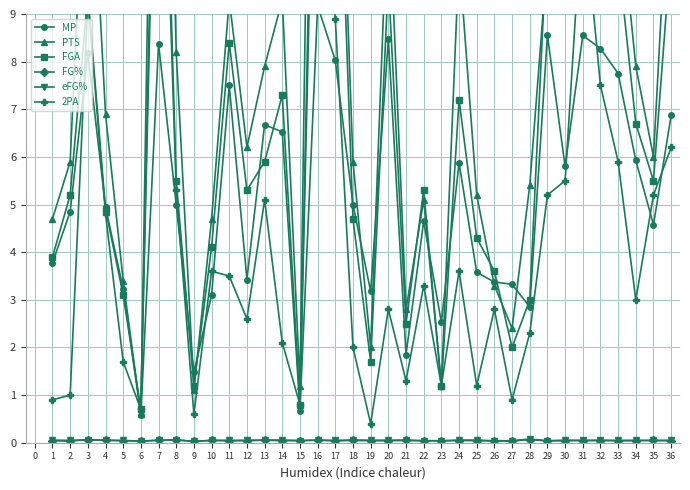

At 10, list the series in order from largest to smallest.

PTS, FGA, 2PA, MP, eFG%, FG%